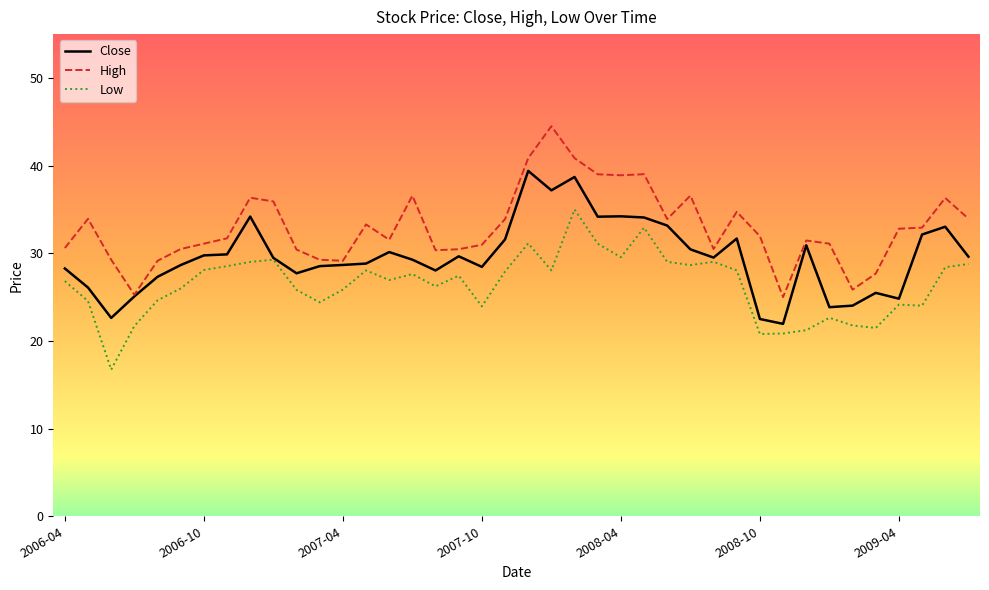

What is the greatest value displayed?

44.5